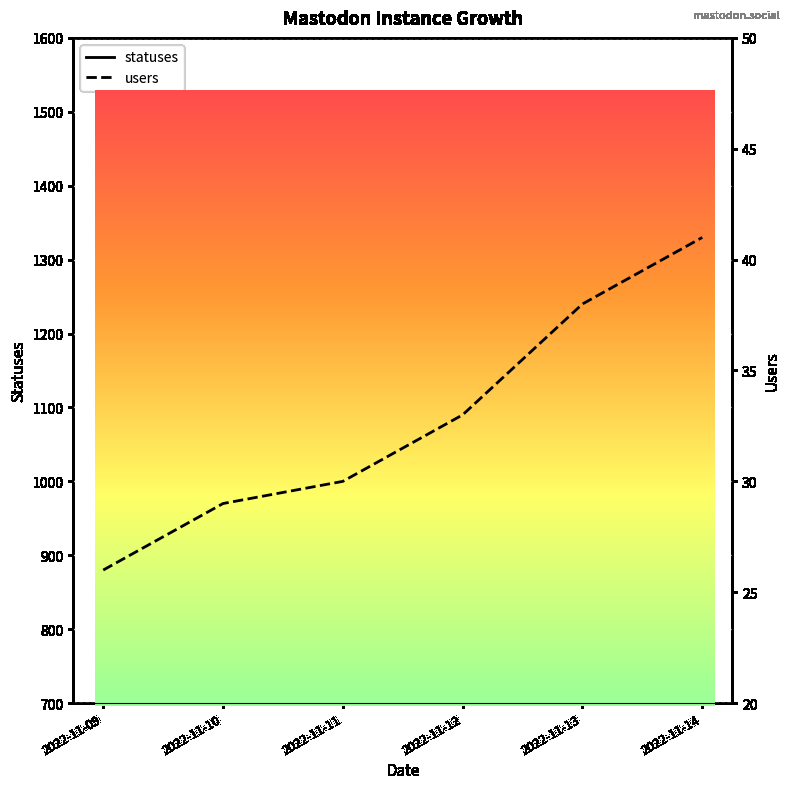

Which has a higher value, 2022-11-13 or 2022-11-14?

2022-11-14